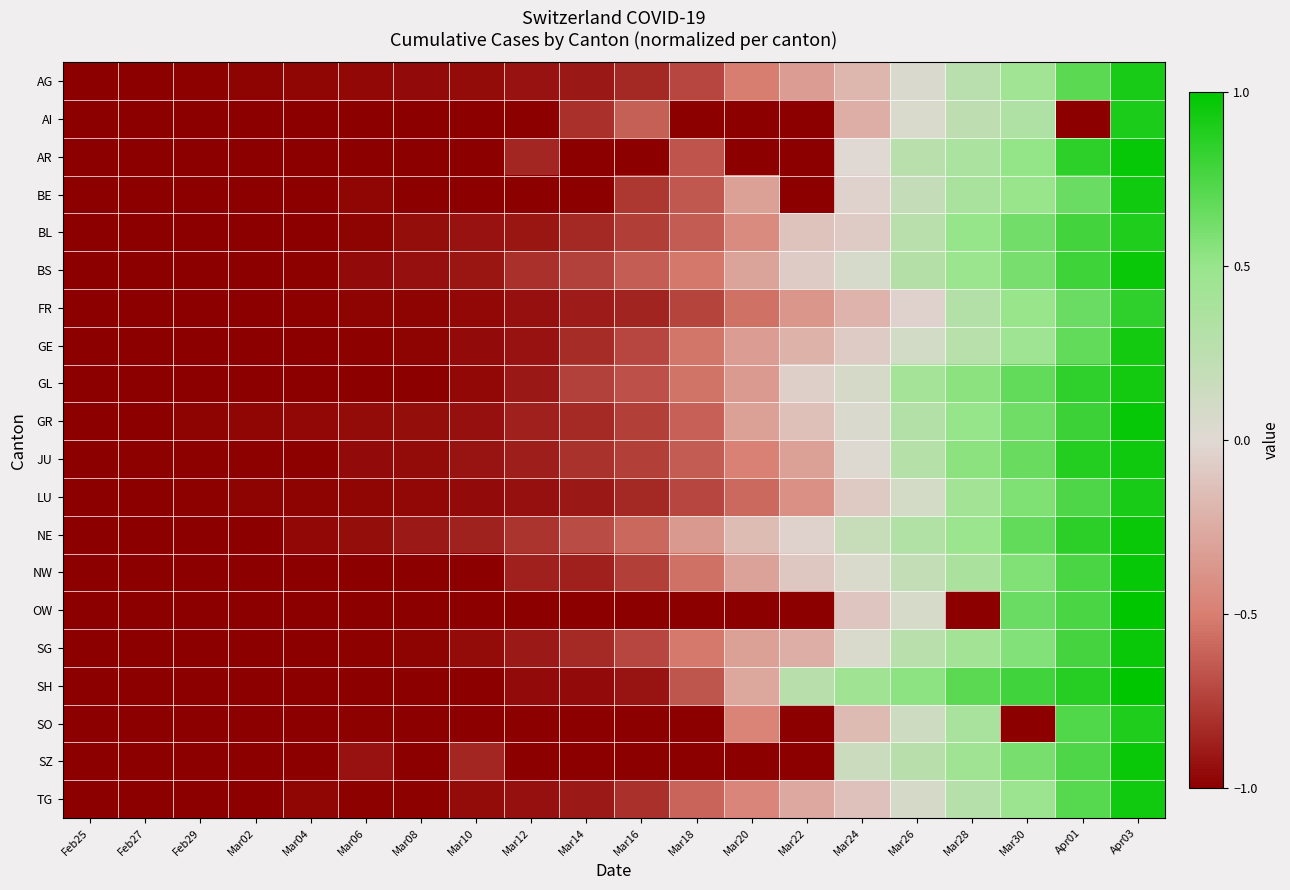

How many distinct data groups are displayed?

20